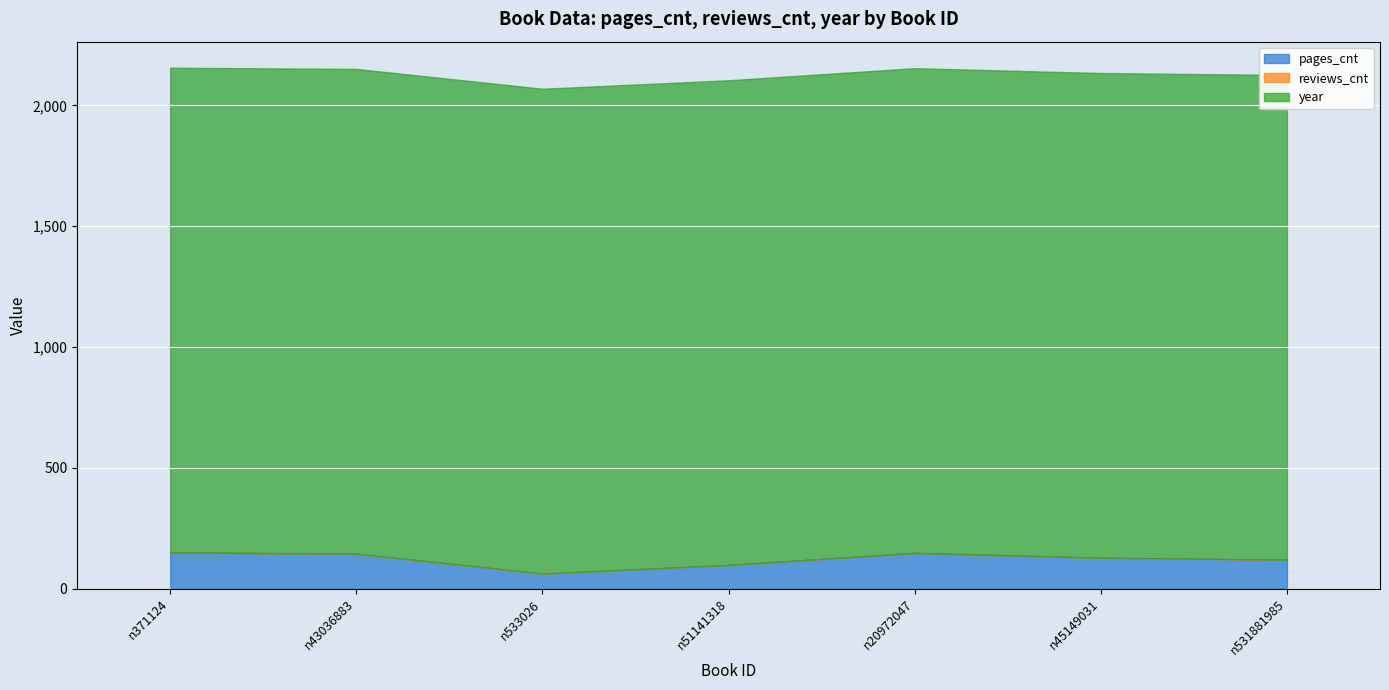

The value of pages_cnt at n533026 is 83. True or false?

False